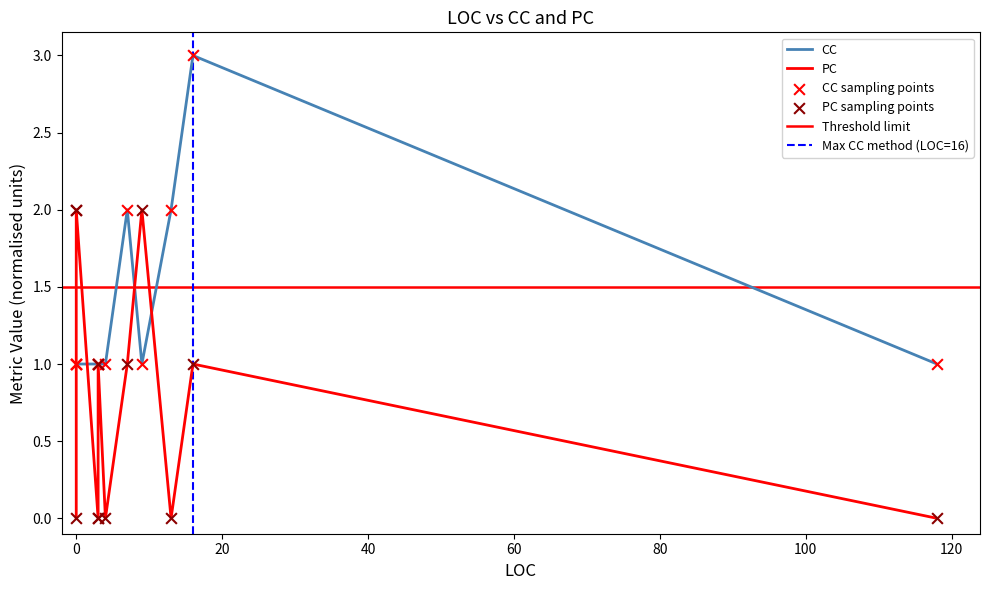

Which series reaches the minimum Y coordinate?

PC